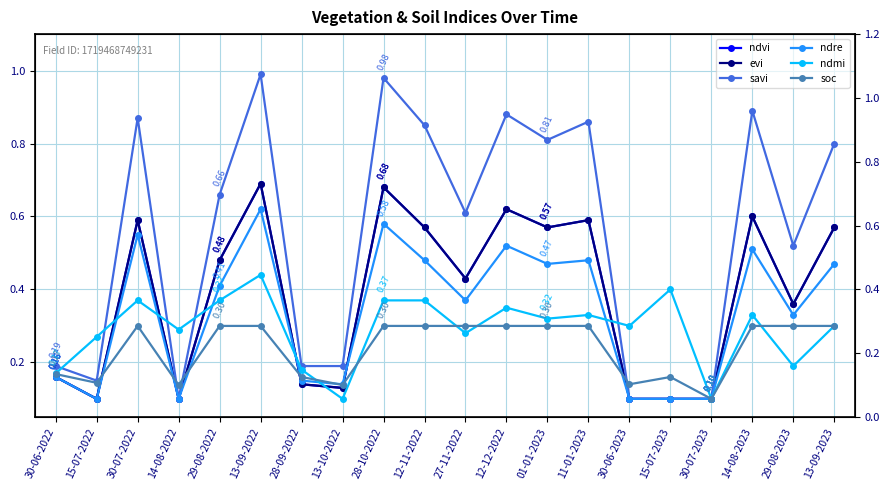

How many interior local peaks does the evi series have?

6